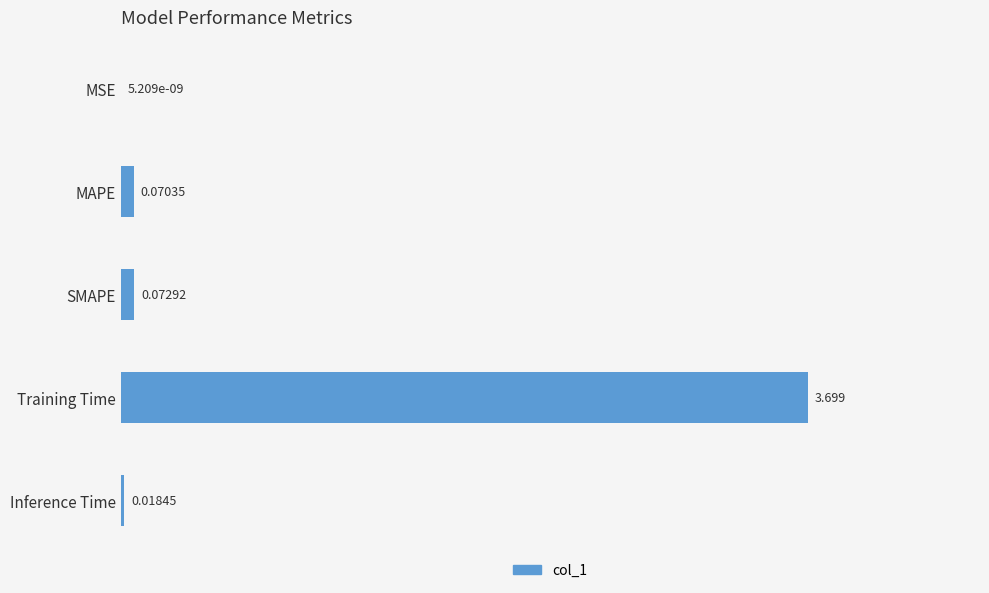

Which has a higher value, MSE or MAPE?

MAPE